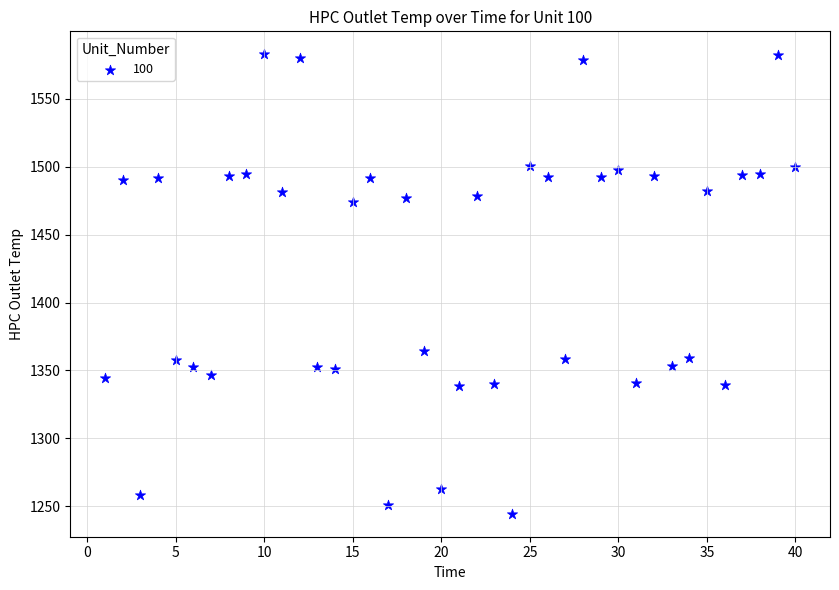

What is the range of X values (max minus min)?

39.0